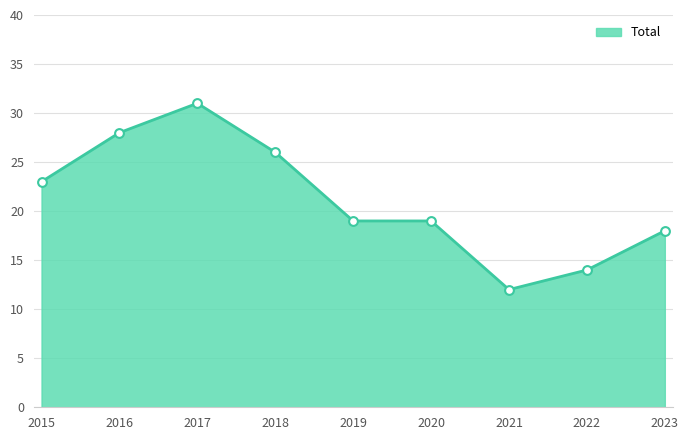

What is the change in value from 2018 to 2022?

-12